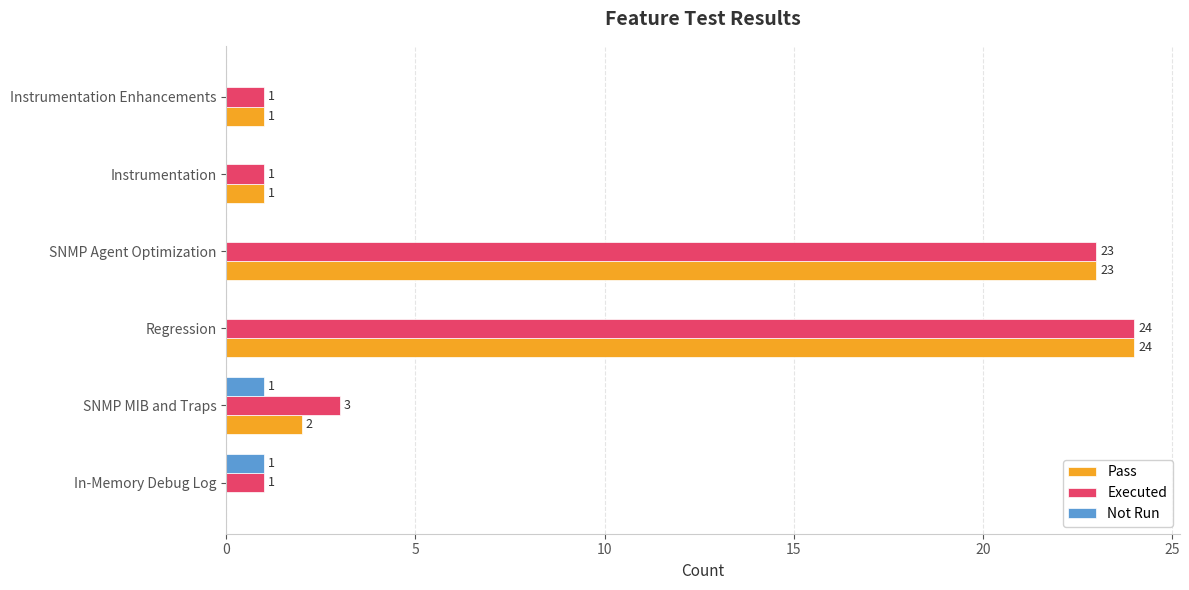

Count the number of data series in this chart.

3